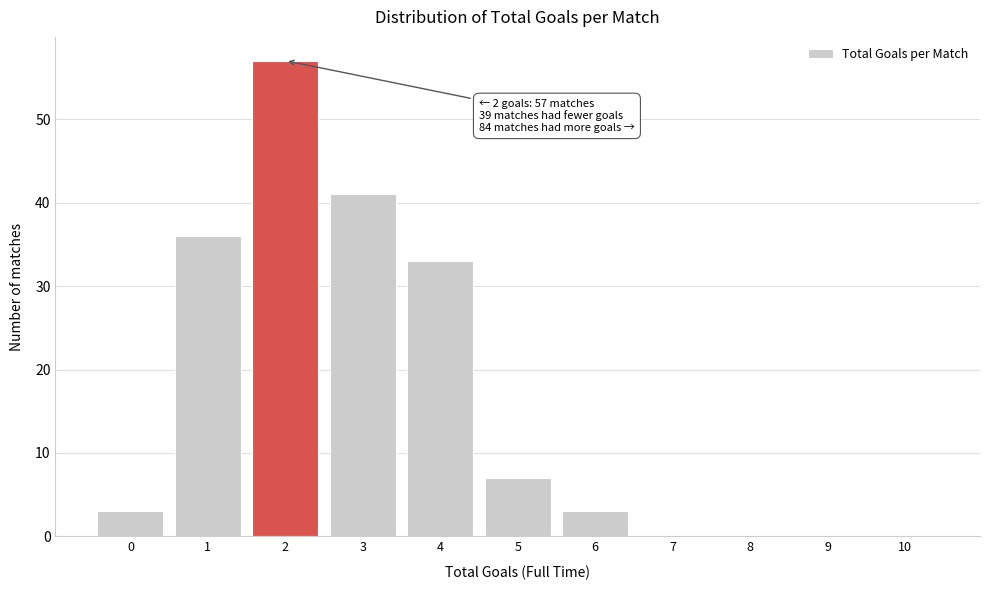

Reading right to left, what are all the values shown in this chart?

10=0	9=0	8=0	7=0	6=3	5=7	4=33	3=41	2=57	1=36	0=3